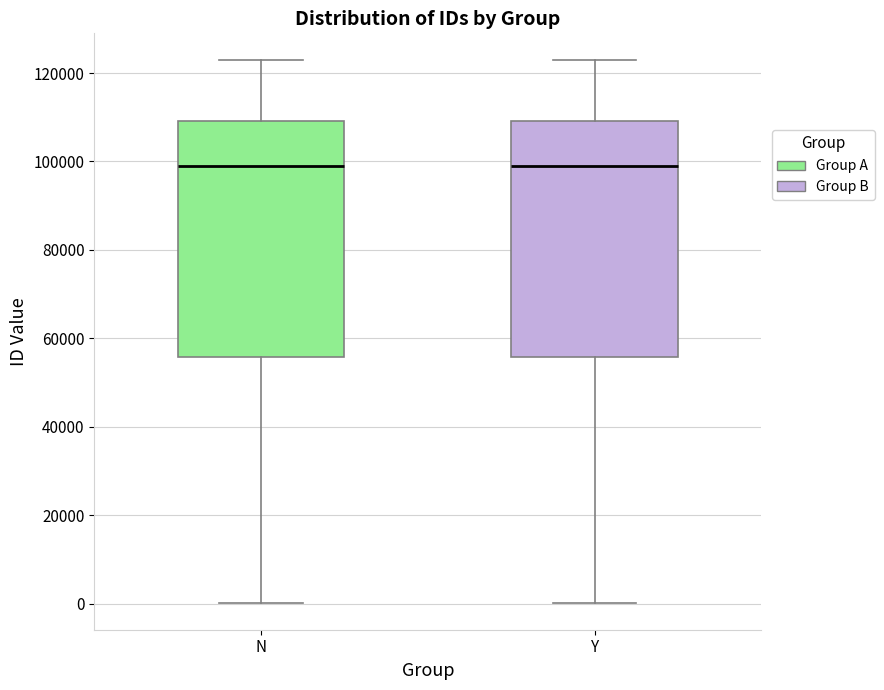

Where does the median line of the box for Y sit on the y-axis? The values are not printed on the chart, so give them approximately, as read against the axis.

98000